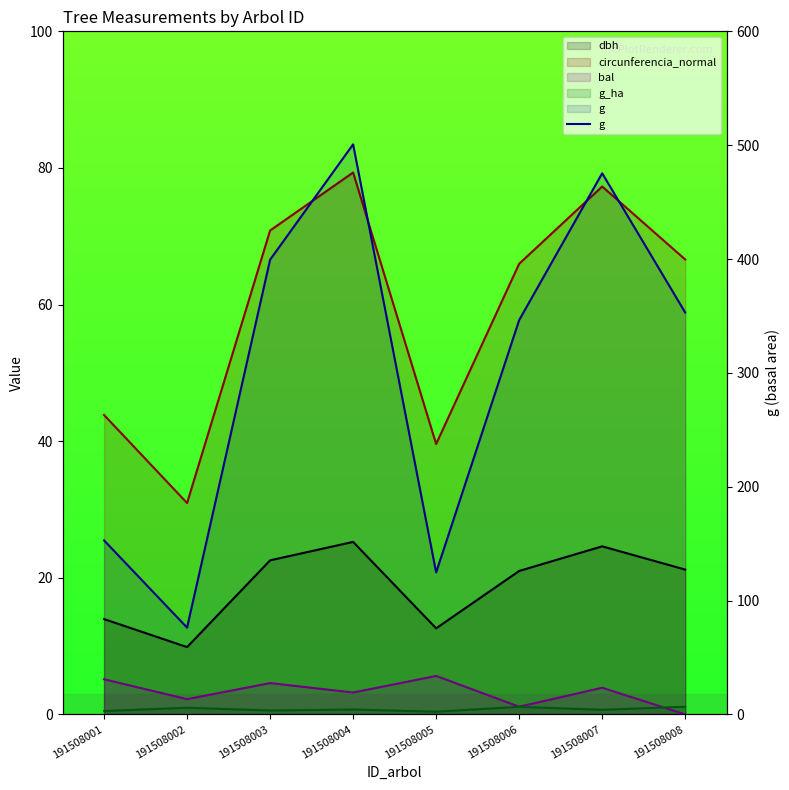

List the labels in order of value, smallest first.

191508002, 191508005, 191508001, 191508006, 191508008, 191508003, 191508007, 191508004